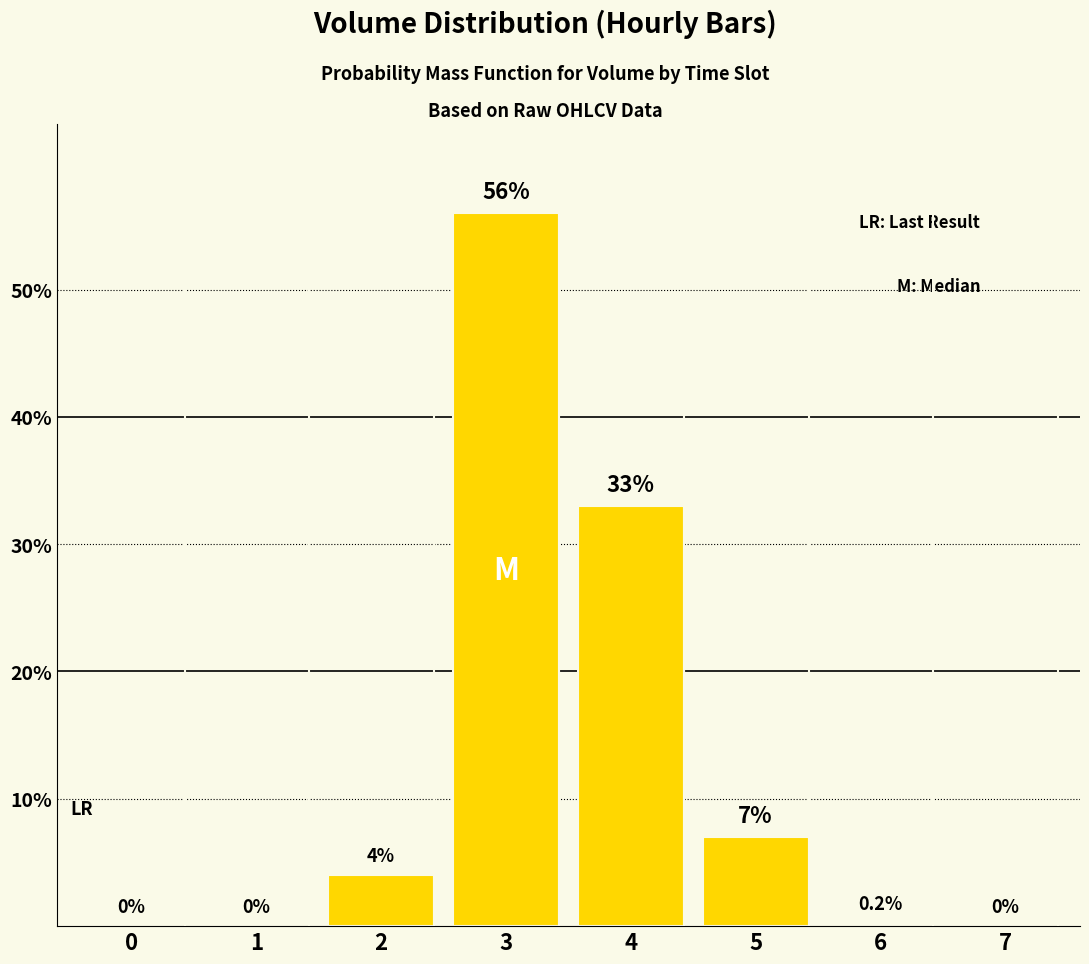

Reading left to right, extract all data points from this chart.

0=0.0	1=0.0	2=4.0	3=56.0	4=33.0	5=7.0	6=0.2	7=0.0